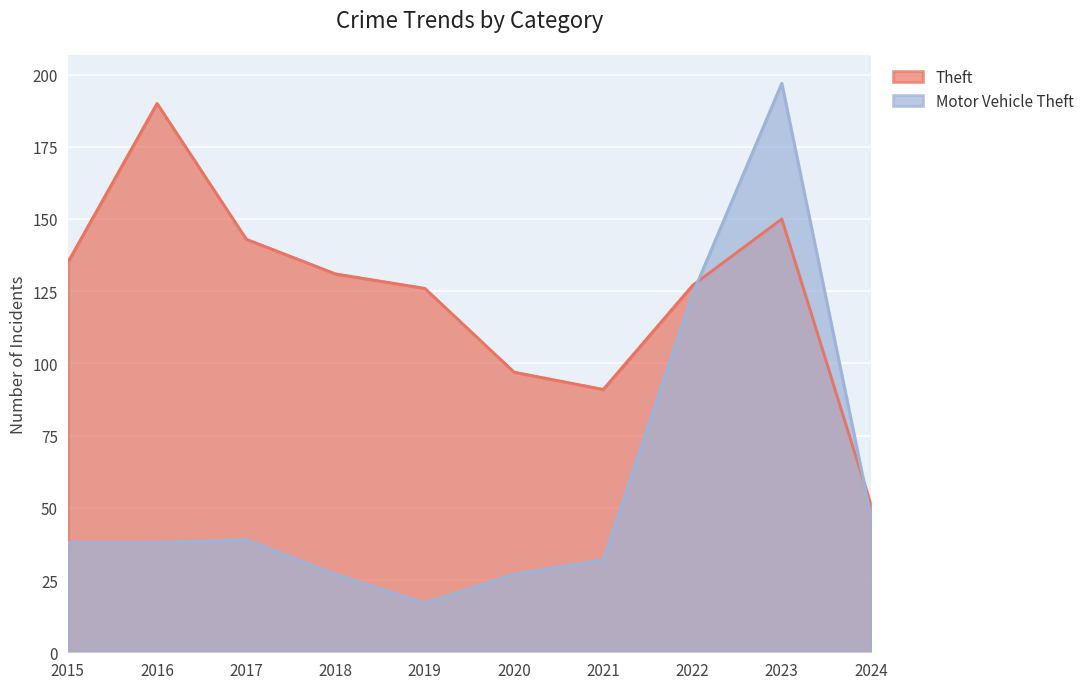

At which category does Theft reach its first local valley?

2021